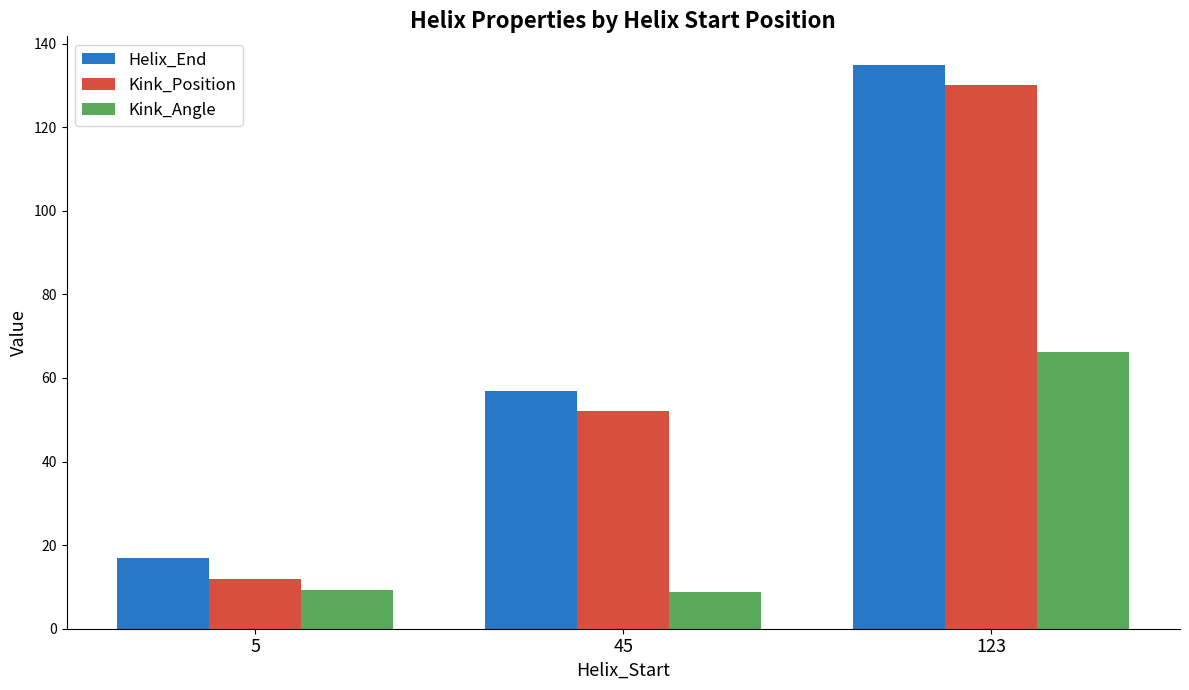

True or false: Helix_End has a value of 30.4 at 45.

False